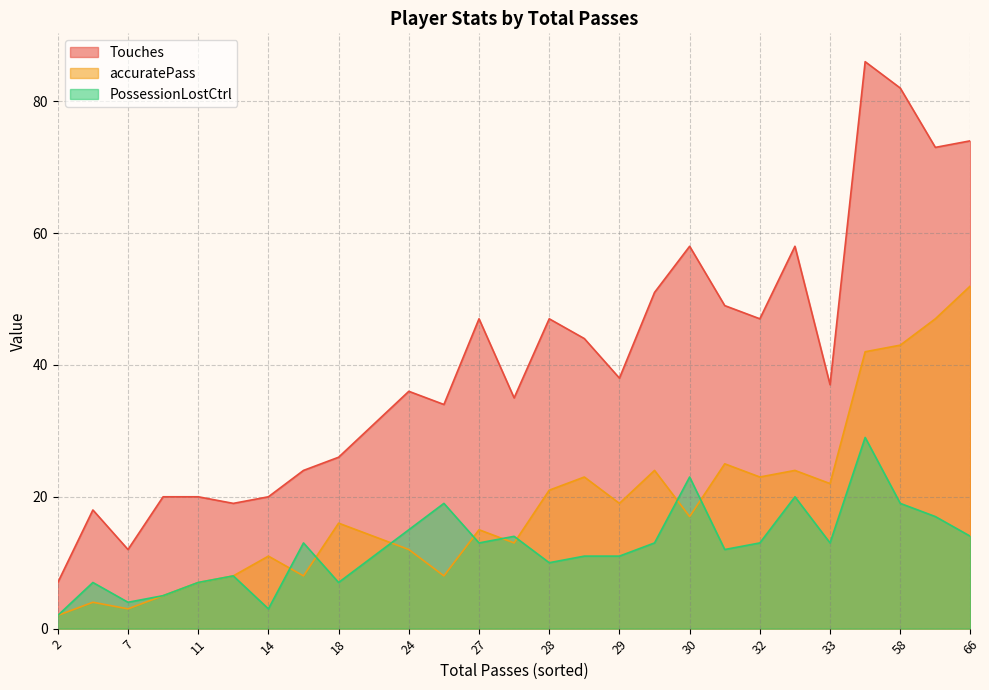

What is the greatest value displayed?

86